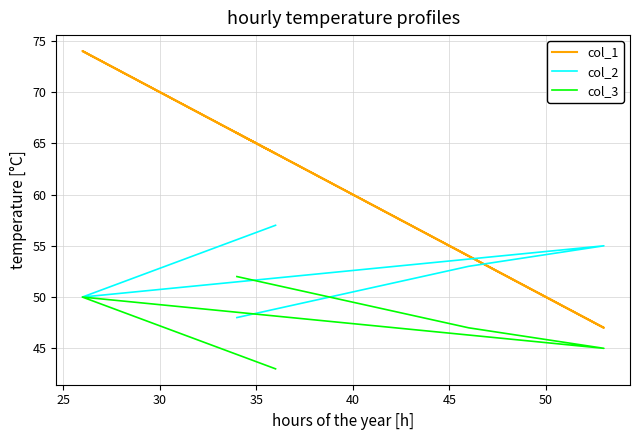

What is the maximum value shown in the chart?

74